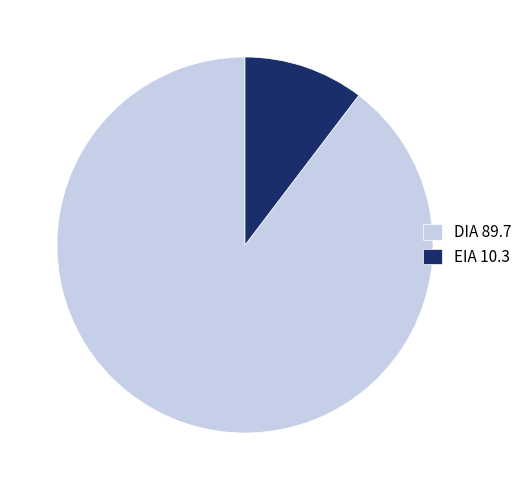

Rank the categories by value from highest to lowest.

DIA, EIA